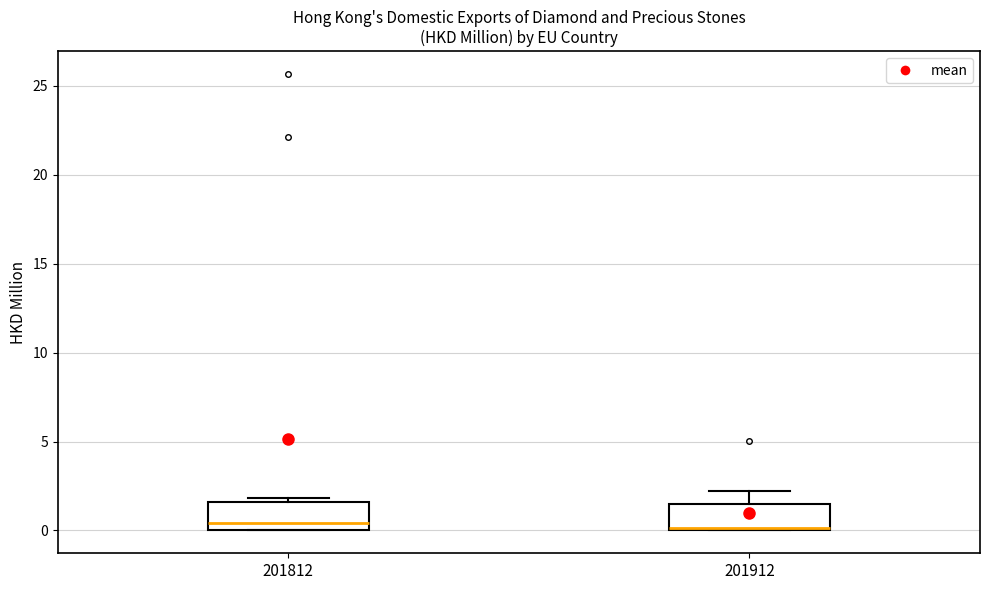

Where does the upper whisker of the box at x = 201912 end on the y-axis? The values are not printed on the chart, so give them approximately, as read against the axis.

2.0